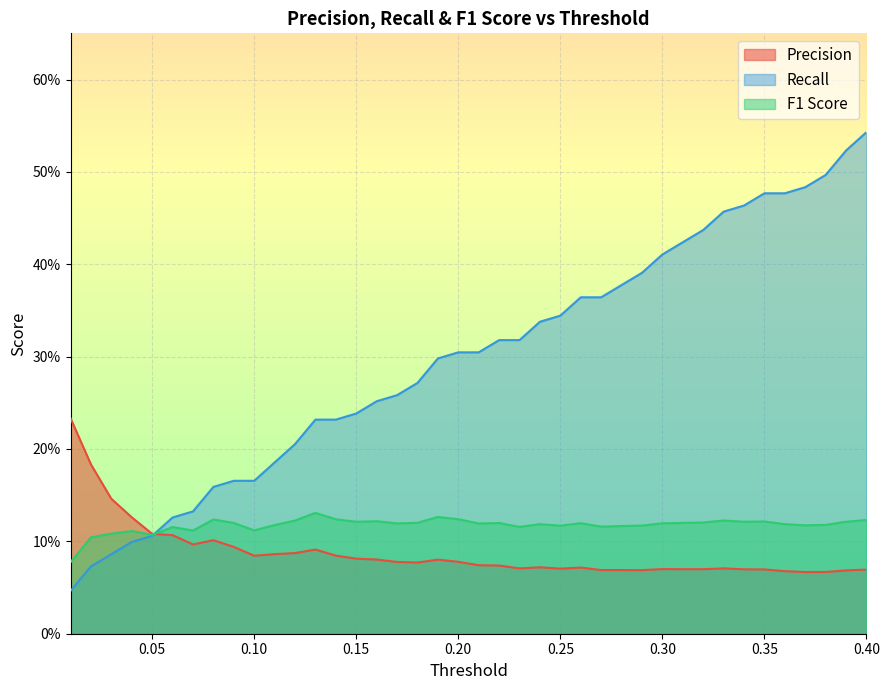

What is the sum of all Recall values?

11.9